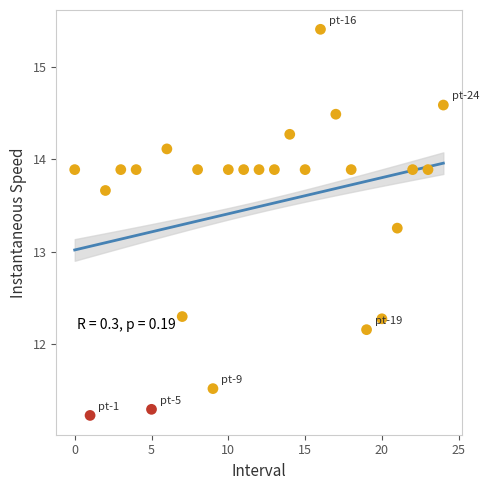

What is the range of Y values (max minus min)?

4.2